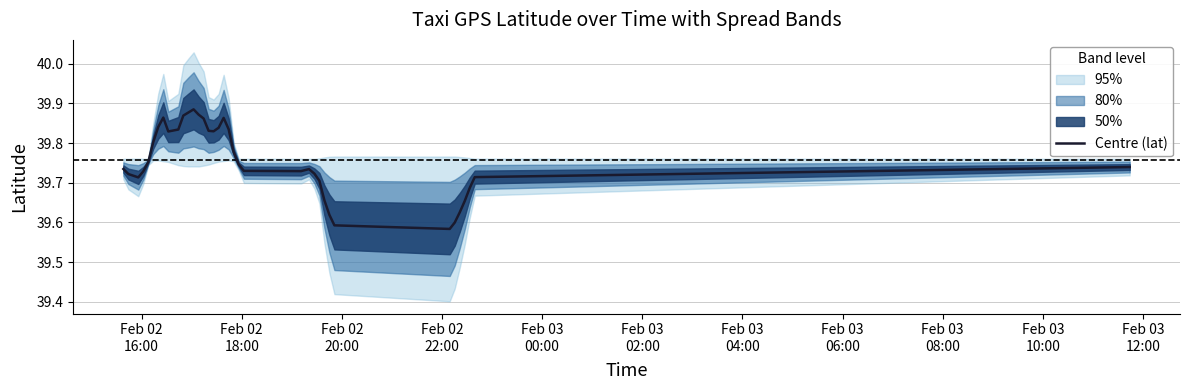

What is the maximum value shown in the chart?

39.9